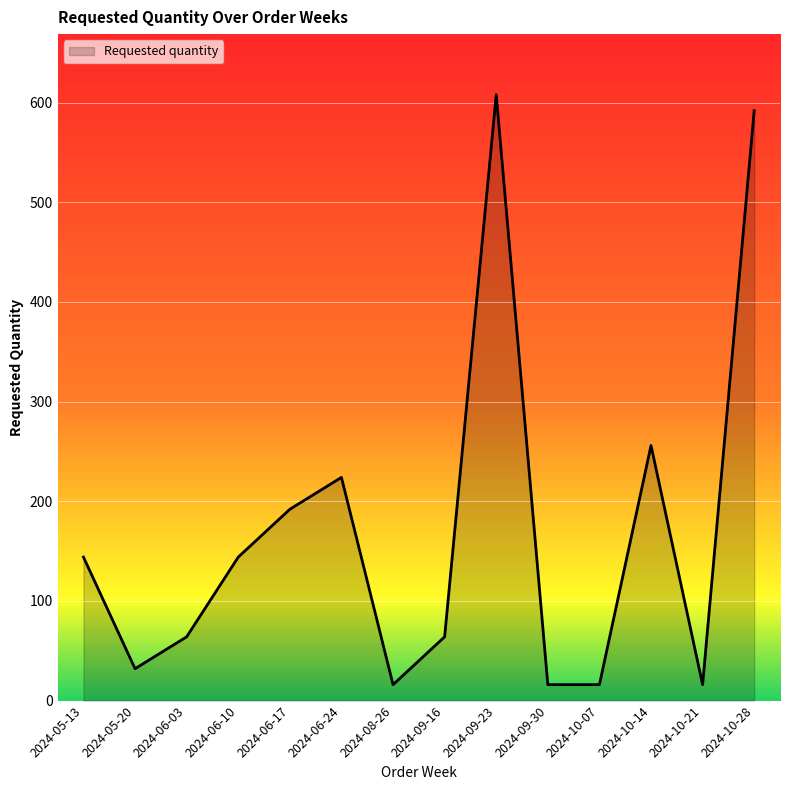

Is it true that the value at 2024-06-17 is 192?

True